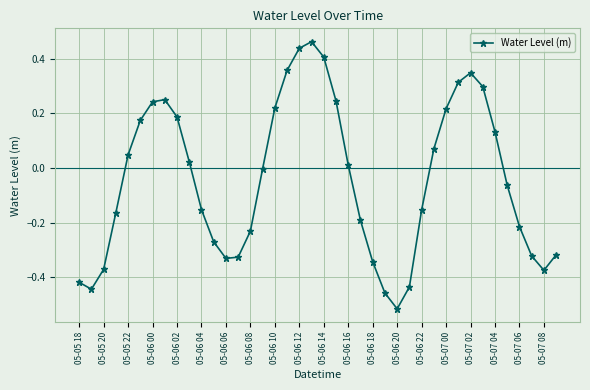

Is this an area chart (filled region under the line)?

No